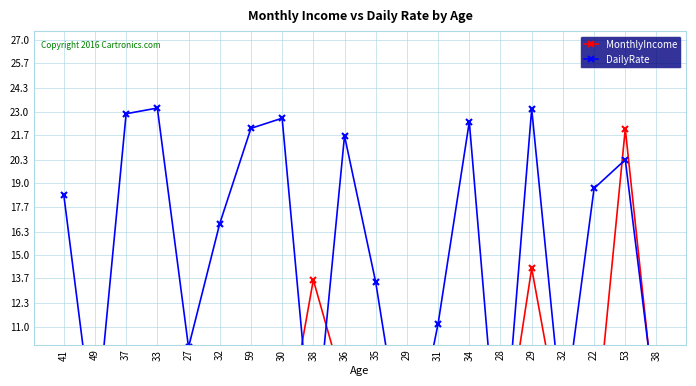

At how many categories does at least one series exceed 7?

16